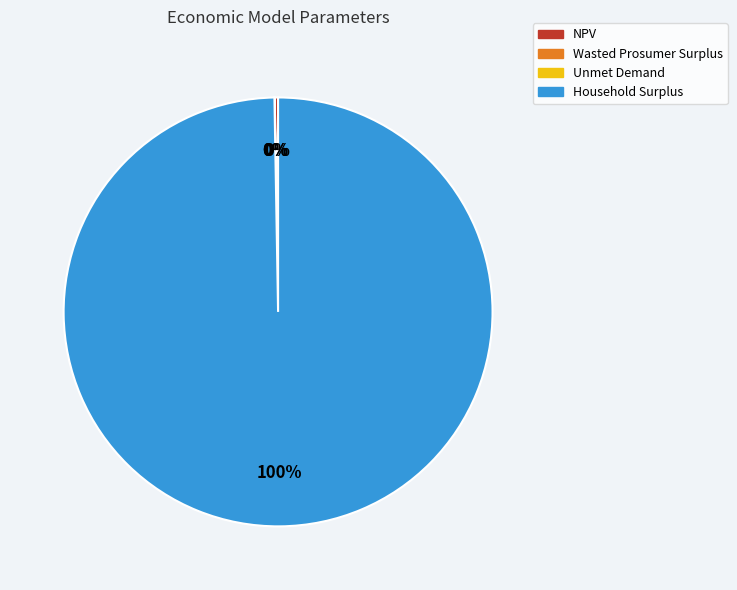

What is the majority slice?

Household Surplus